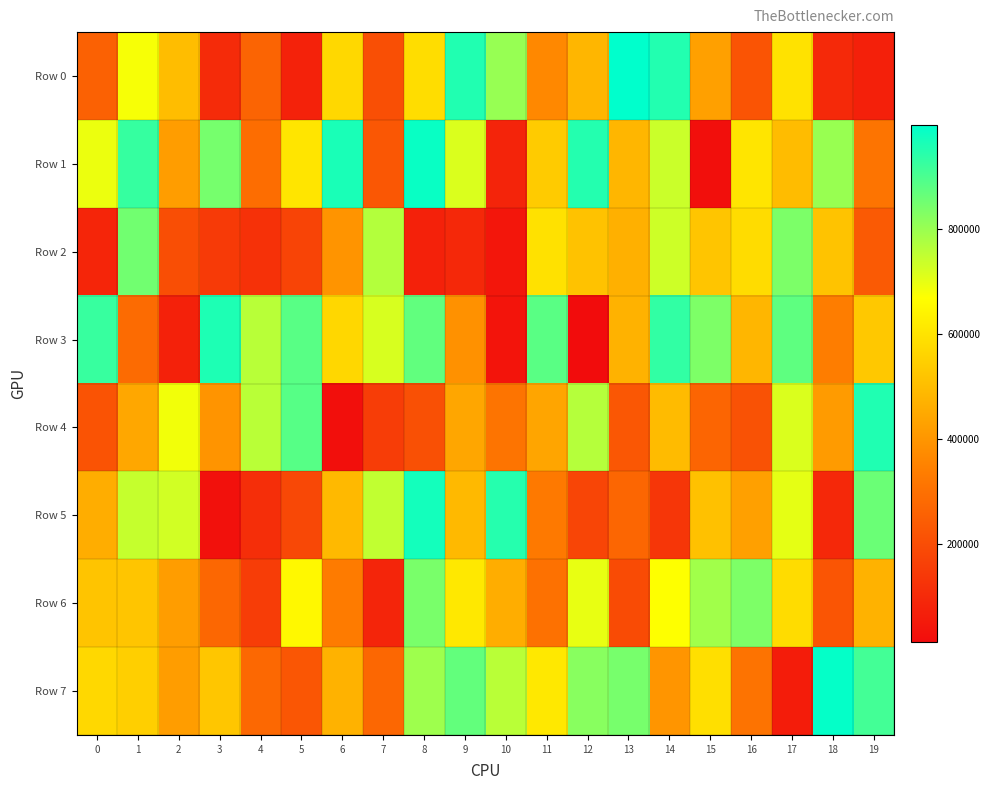

What is the total value across all series at 6?

3817205